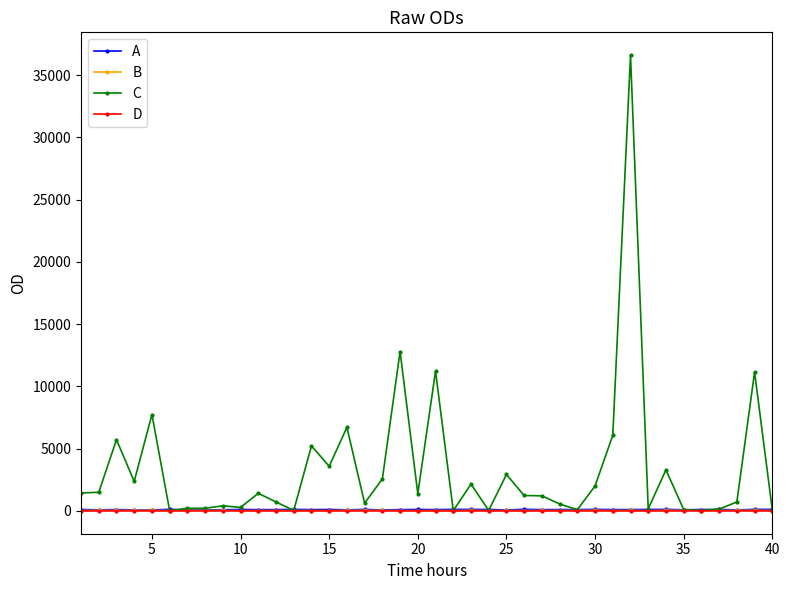

True or false: B has more than 1 points higher than both neighbors.

True